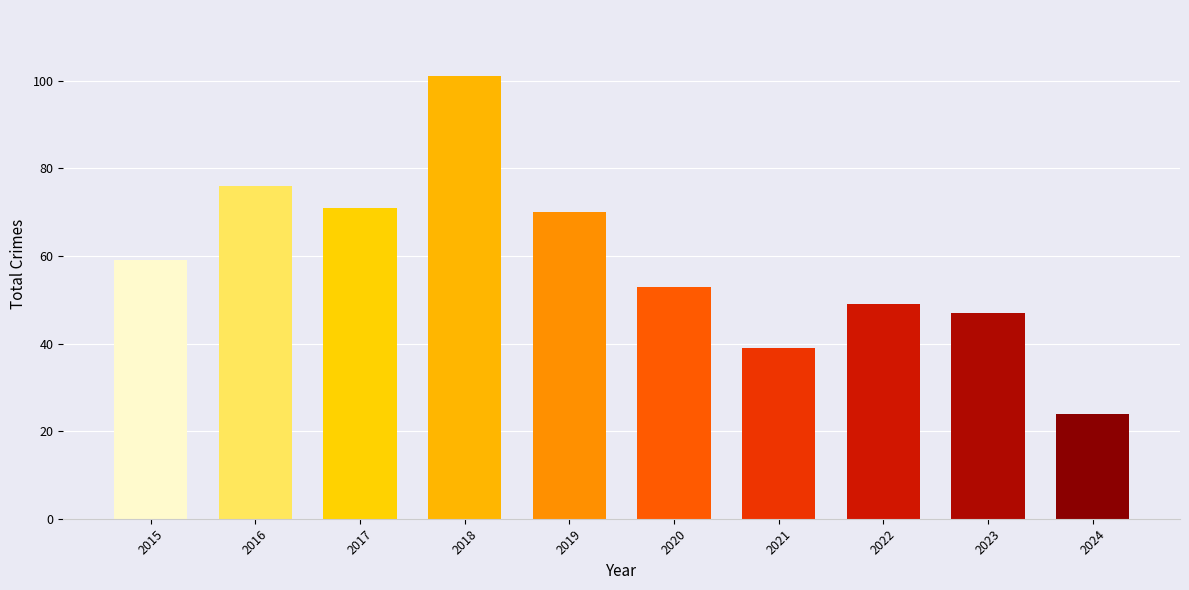

Between 2016 and 2015, which is larger?

2016